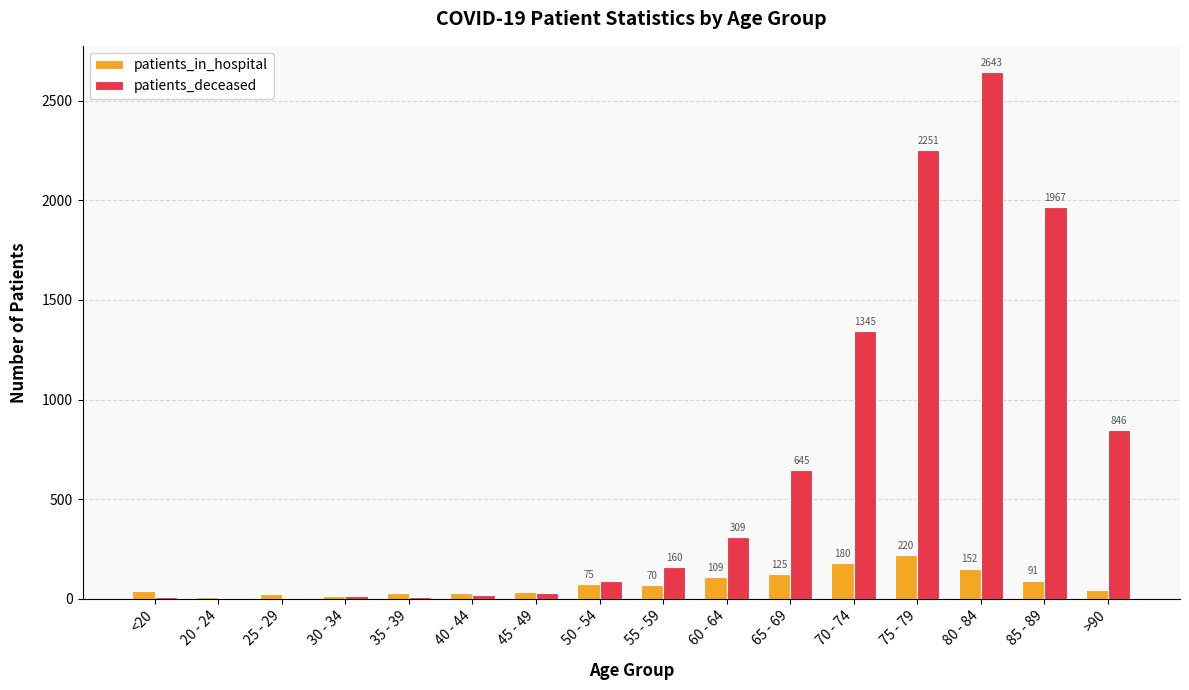

Where does the patients_in_hospital series first go above 70?

50 - 54